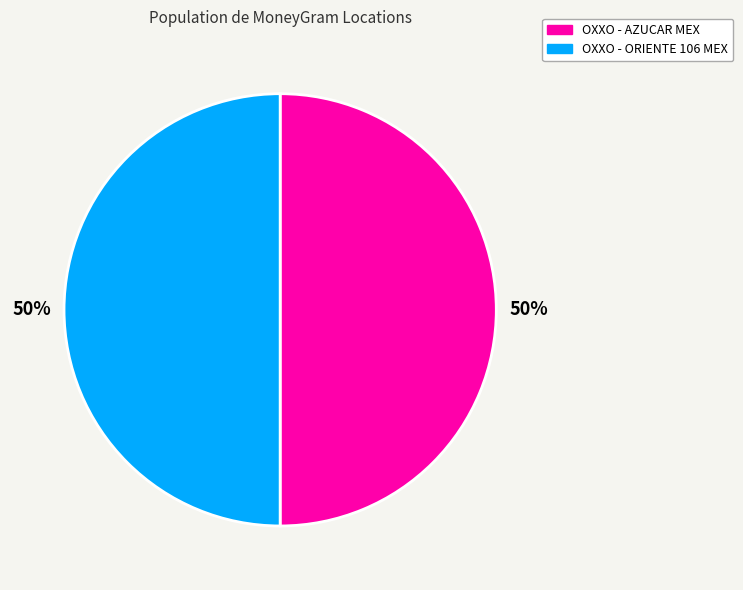

Count the number of slices in the pie.

2